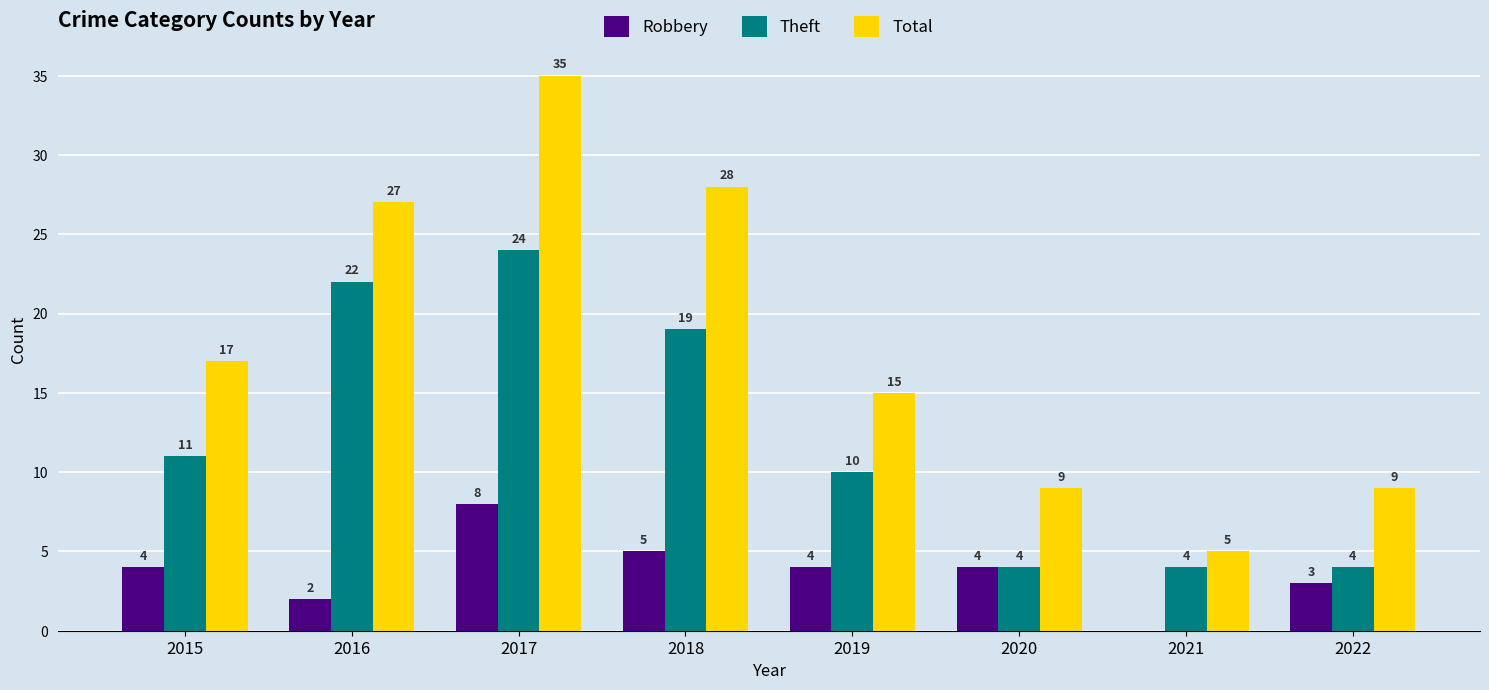

What is the greatest value displayed?

35